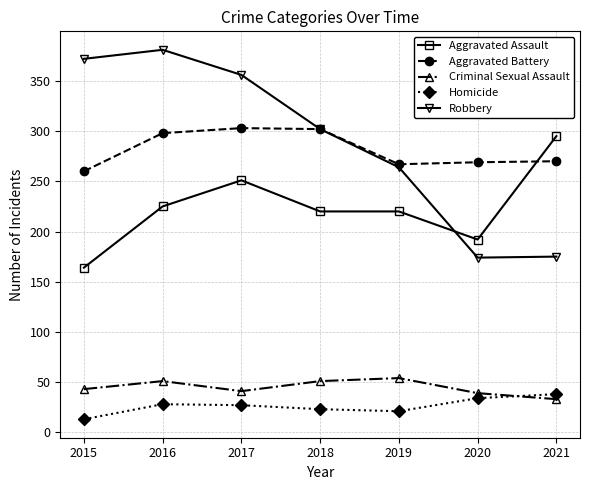

What is the average value of the Criminal Sexual Assault series?

45